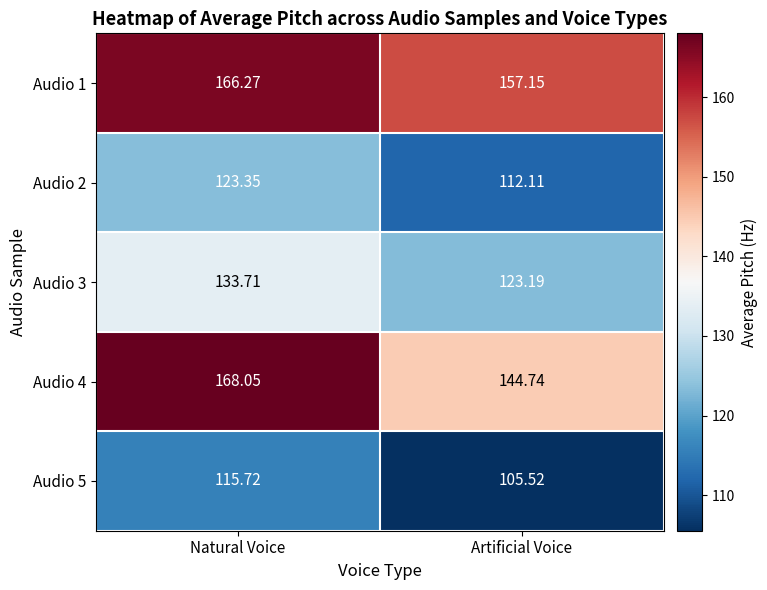

List the labels in order of Audio 1 value, largest first.

Natural Voice, Artificial Voice